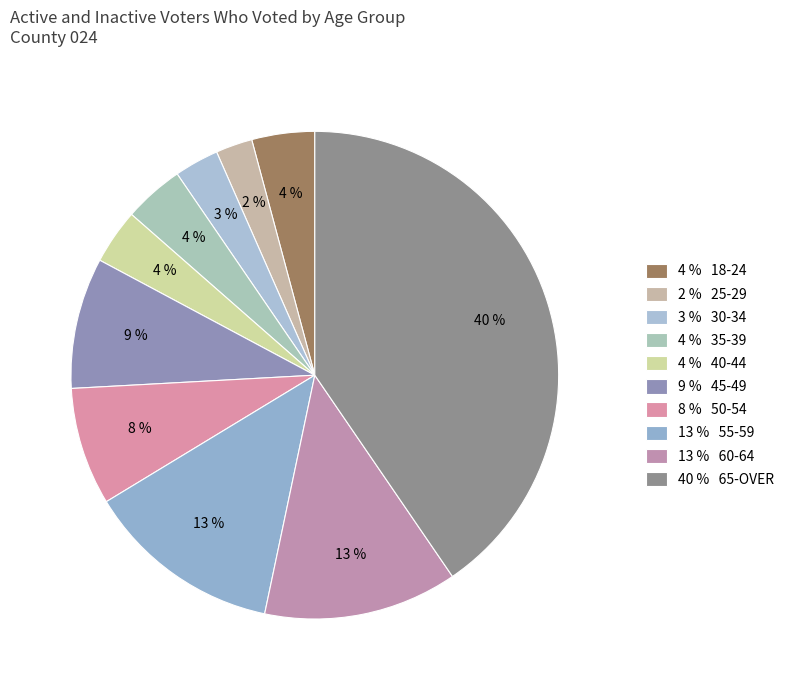

Count the number of slices in the pie.

10